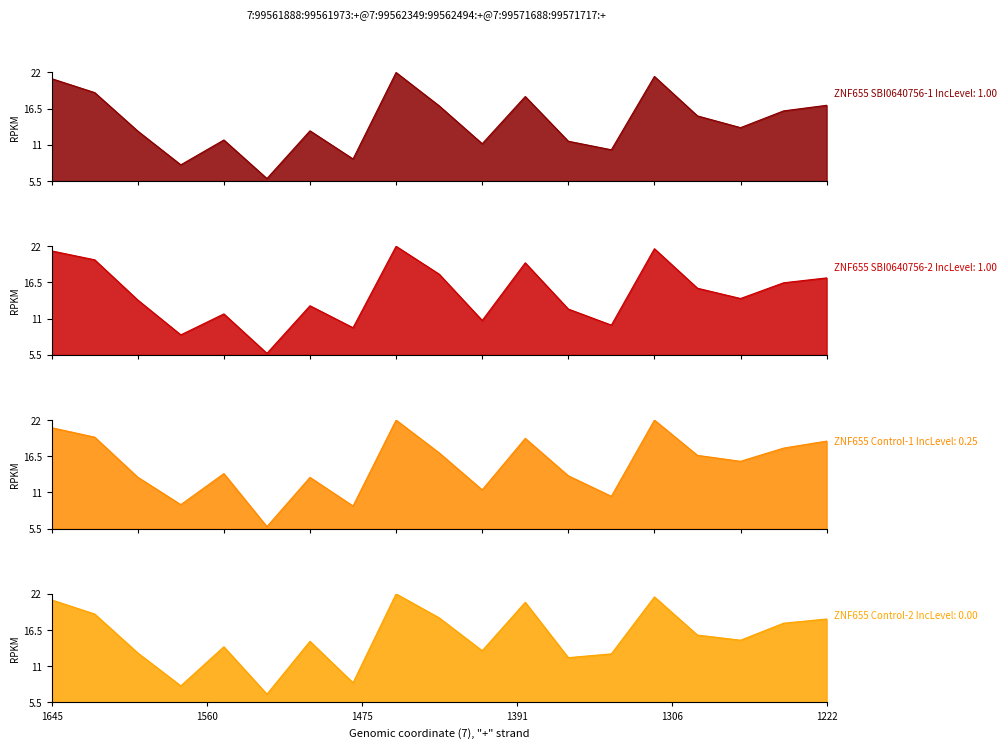

Which series has the largest range (max minus min)?

ZNF655 SBI0640756-2 IncLevel: 1.00